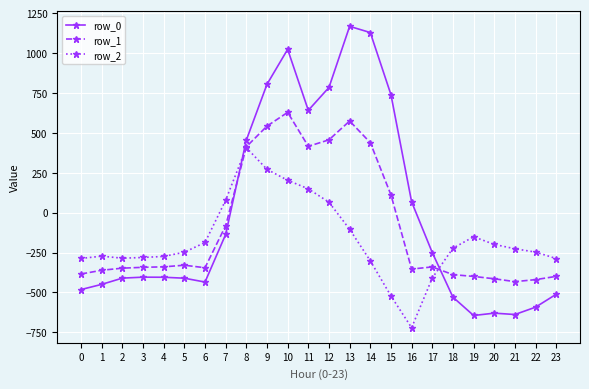

Between which two adjacent categories do row_1 and row_0 first intersect?

7 and 8